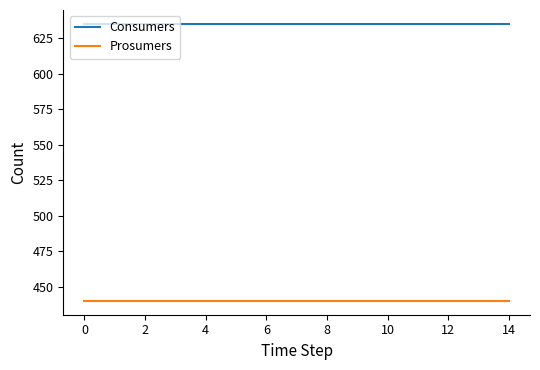

True or false: Consumers and Prosumers cross at least once.

False